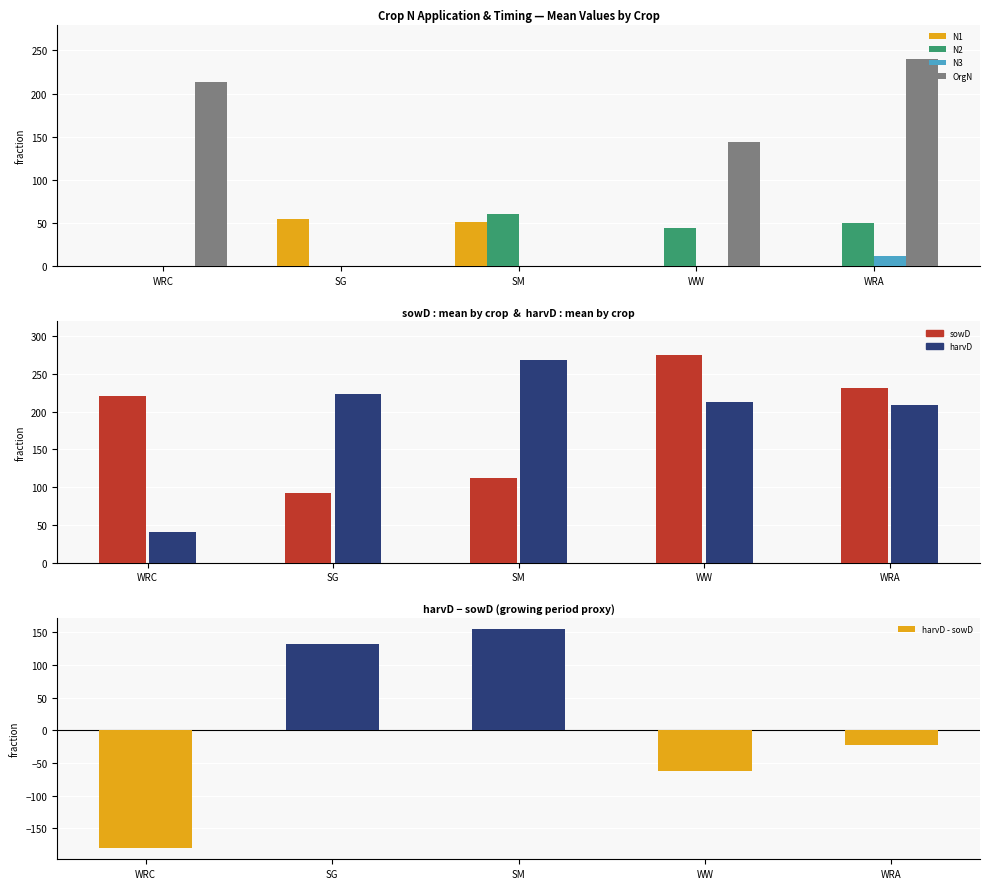

What is the maximum value for N2?

60.7